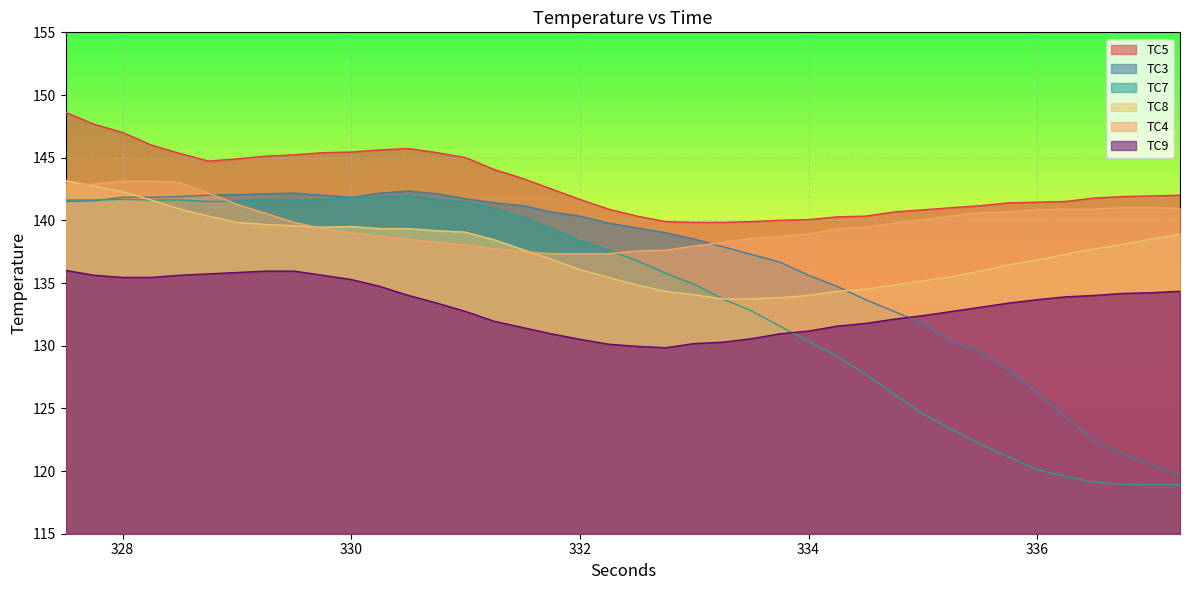

What is the smallest value displayed?

118.9